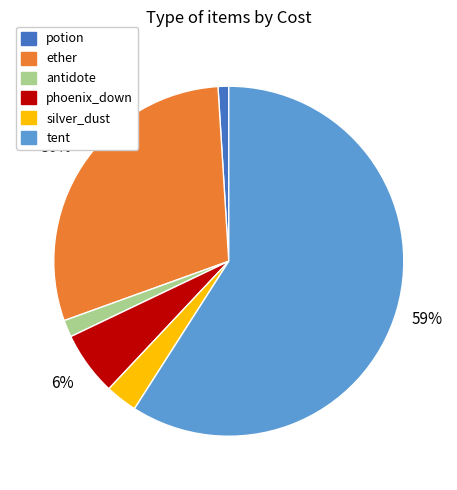

Which slice is the smallest?

potion